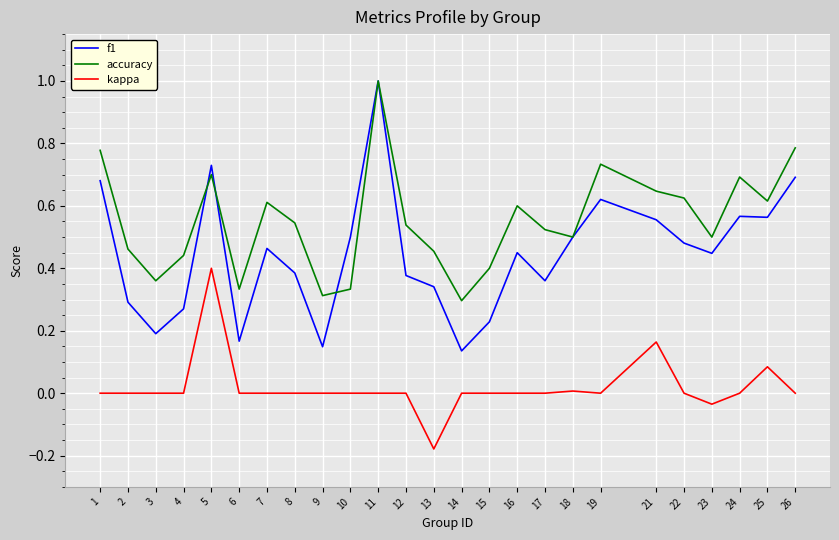

What is the maximum value shown in the chart?

1.0